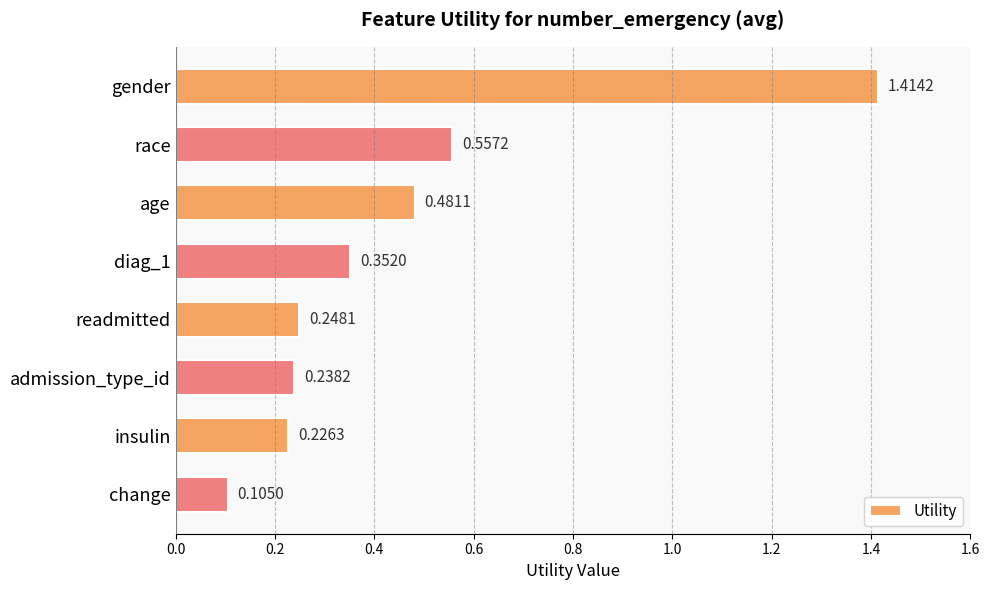

Rank the categories by value from highest to lowest.

gender, race, age, diag_1, readmitted, admission_type_id, insulin, change